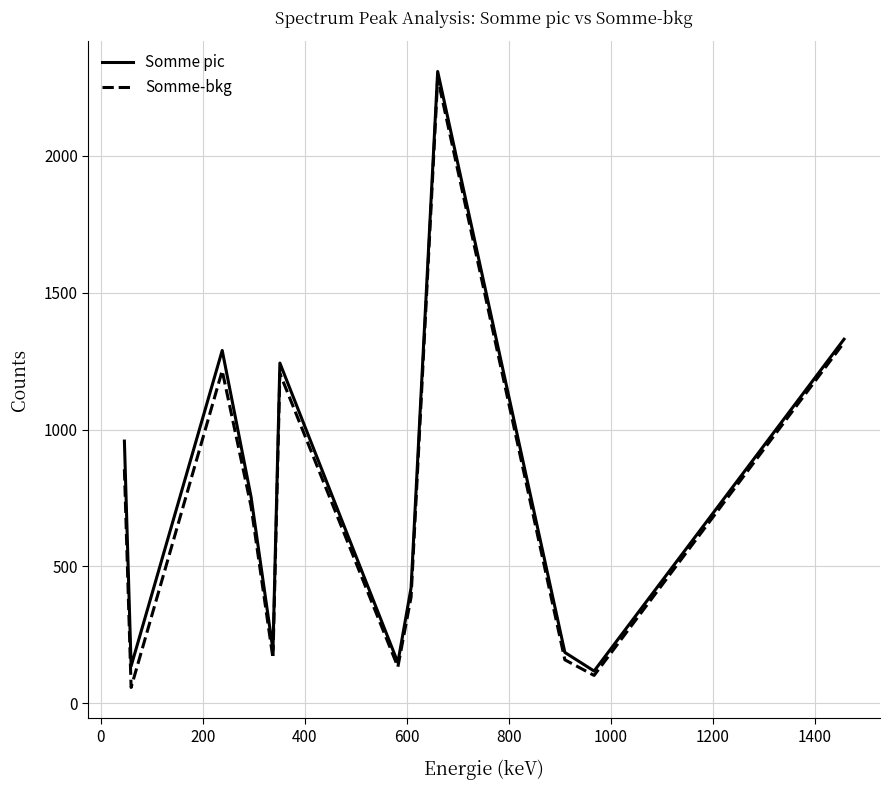

What is the lowest value of the Somme pic series?

118